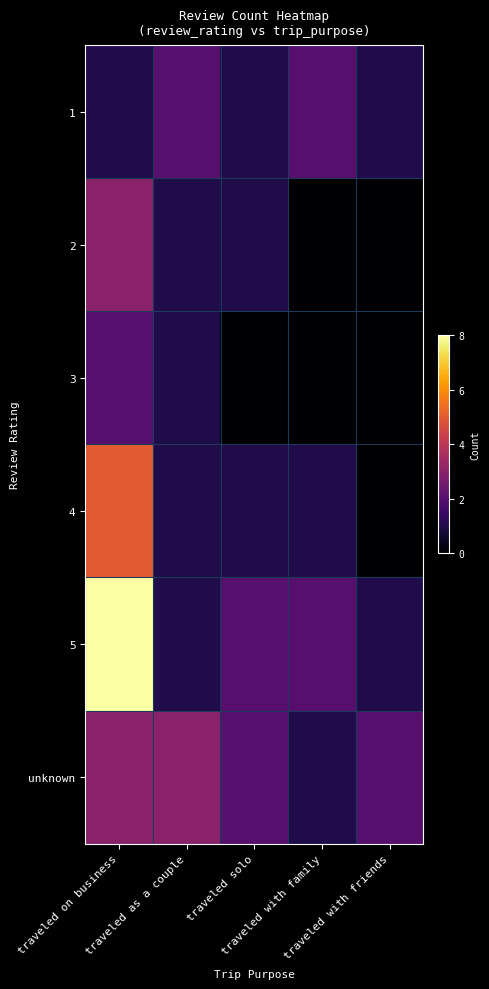

What is the spread (max minus min) of values at traveled with family?

2